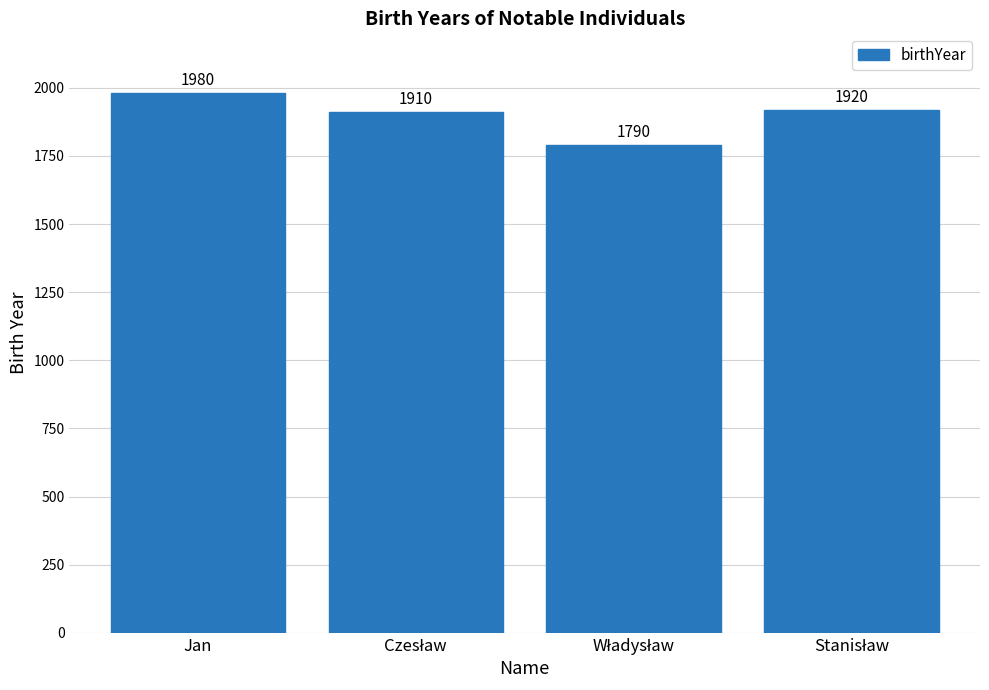

How many categories are shown in the chart?

4